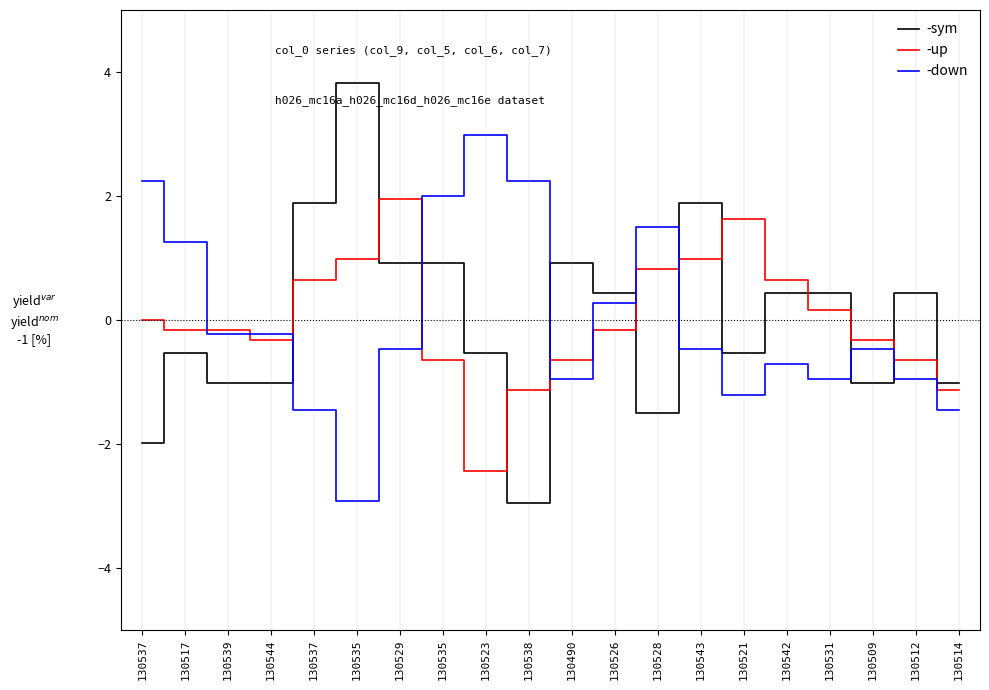

Between which two adjacent categories do -up and -down first intersect?

130517 and 130539